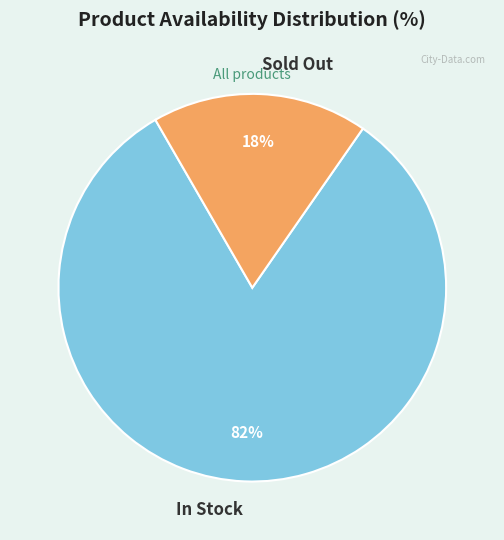

Count the number of slices in the pie.

2